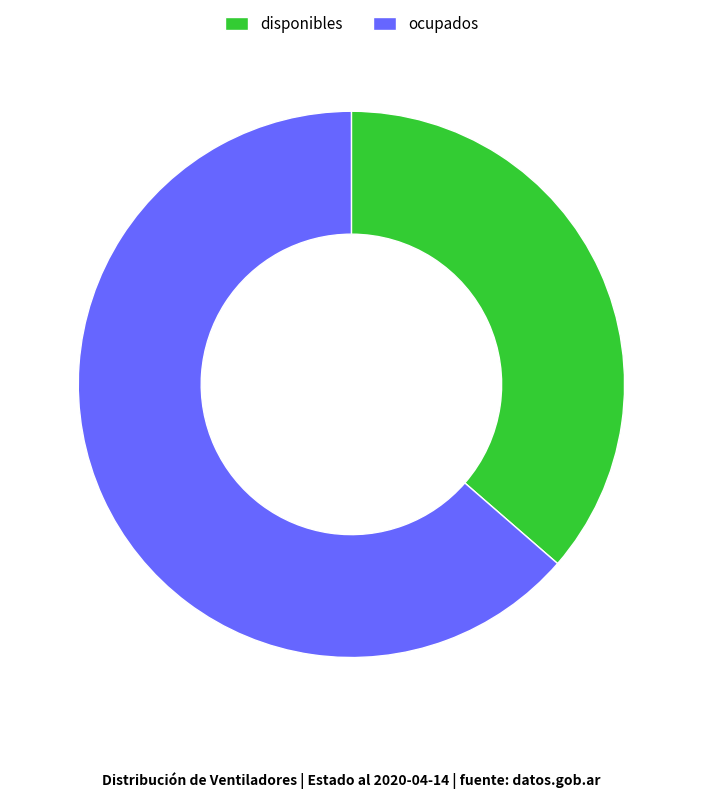

Which has a higher value, ocupados or disponibles?

ocupados